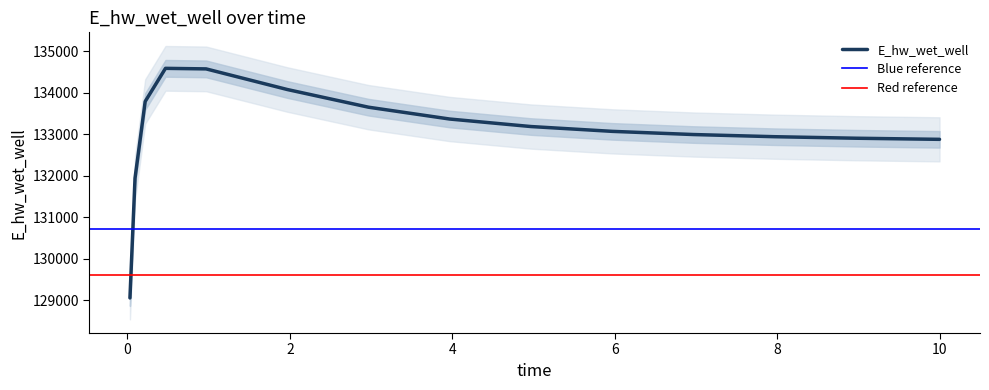

What is the greatest value displayed?

134587.4